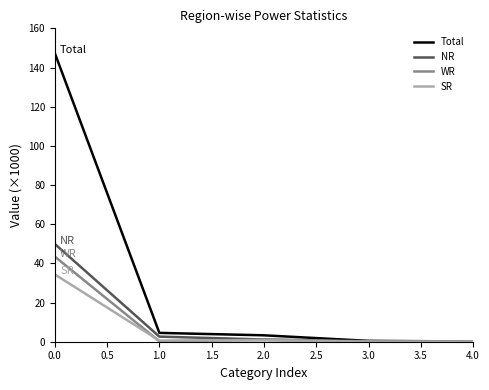

The SR series shows 0.1 at 4.0. True or false?

True